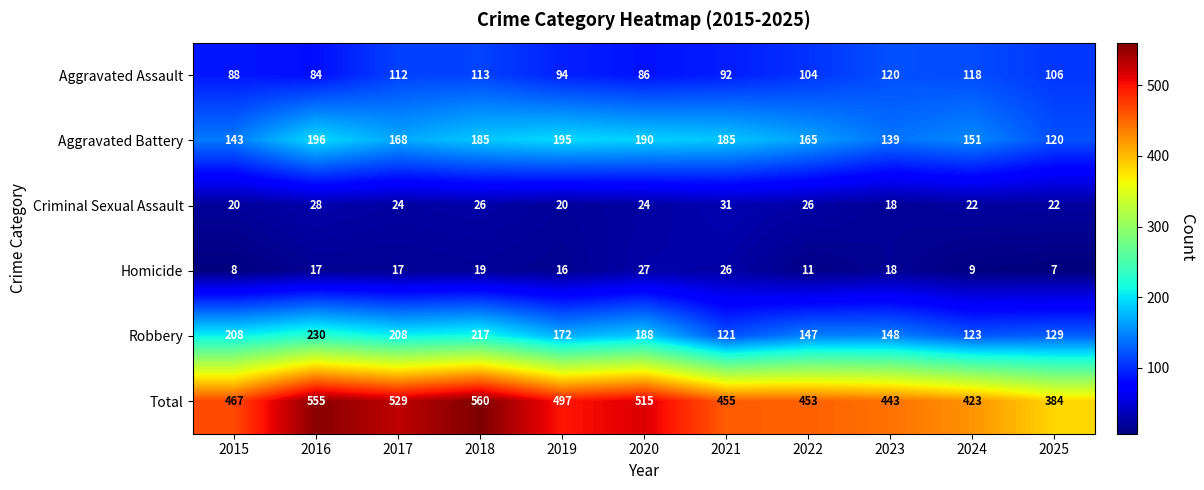

What is the minimum value for Robbery?

121